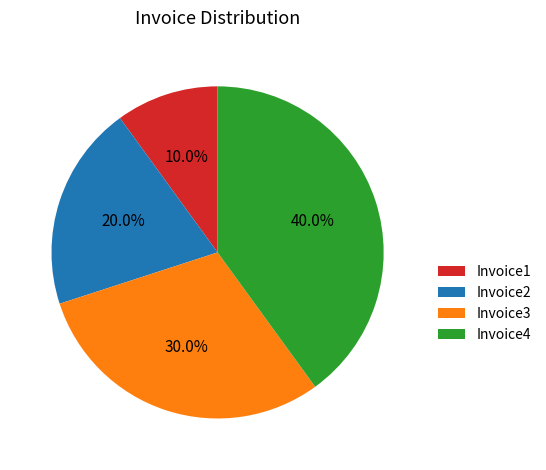

To the nearest percent, what percentage of the pie is Invoice3?

30%